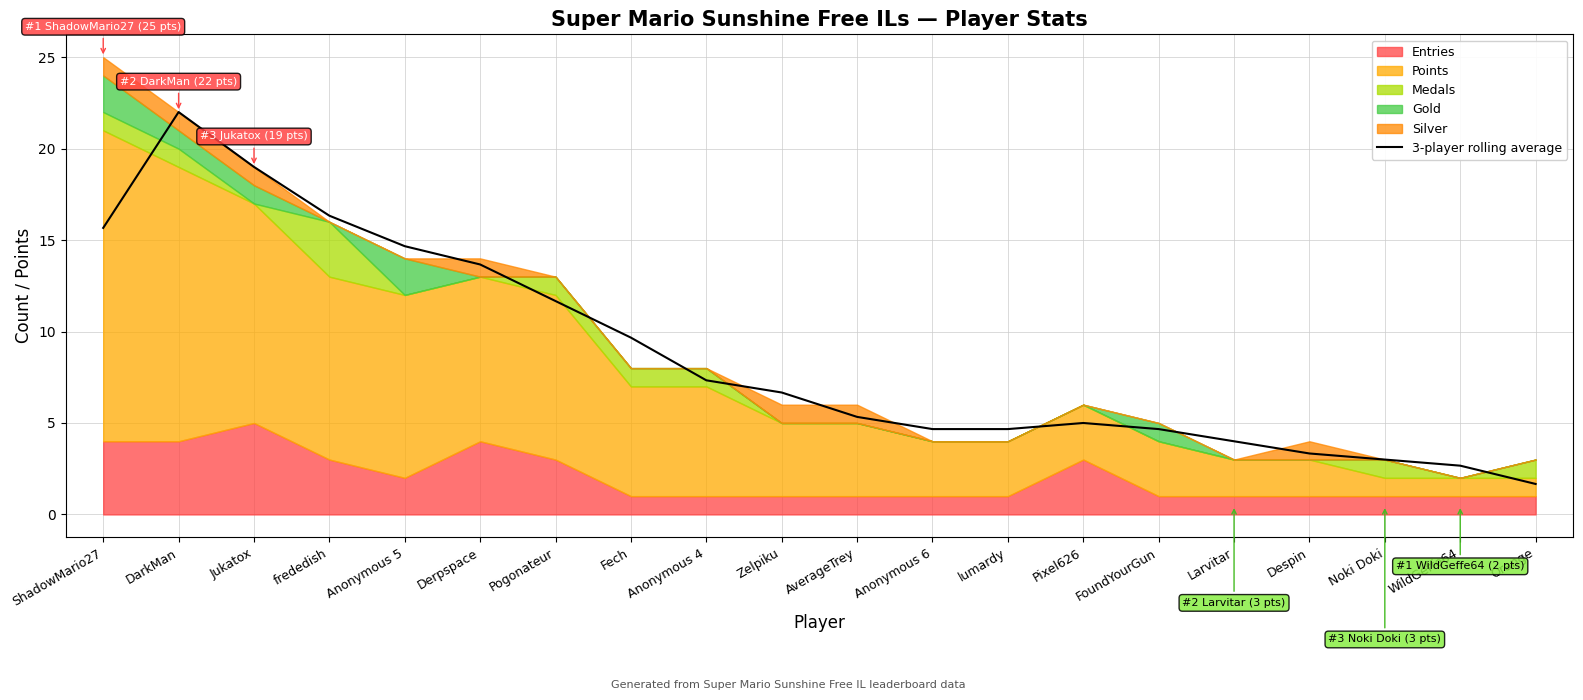

Reading left to right, transcribe all the data shown in this chart.

15.7	22.0	19.0	16.3	14.7	13.7	11.7	9.7	7.3	6.7	5.3	4.7	4.7	5.0	4.7	4.0	3.3	3.0	2.7	1.7